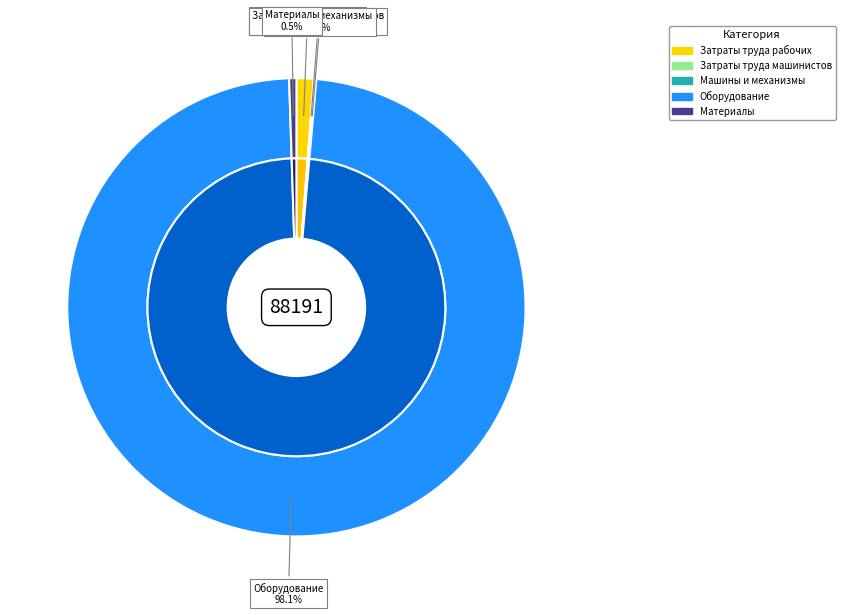

The Затраты труда машинистов slice represents 8% of the pie. True or false?

False